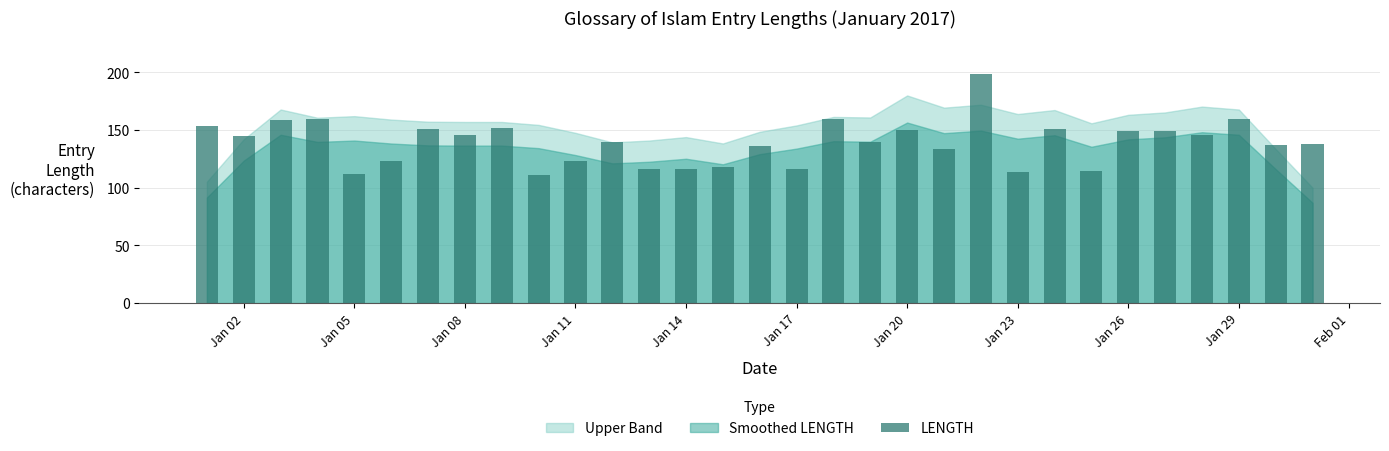

What is the greatest value displayed?

199